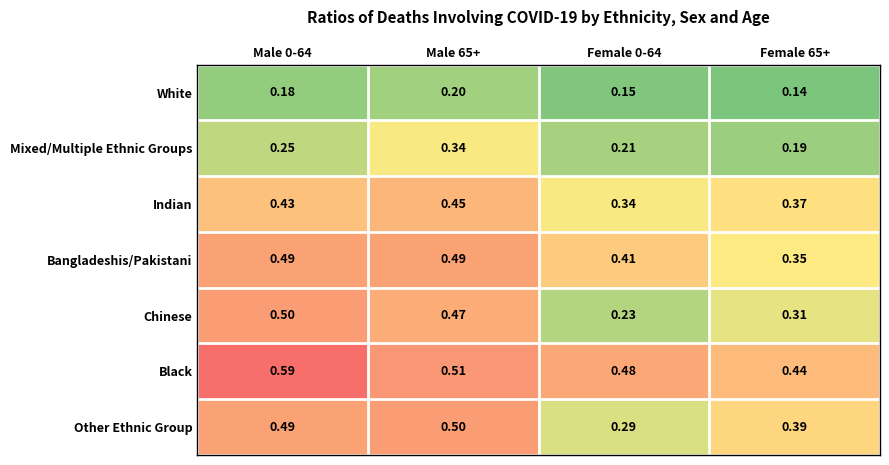

At Female 0-64, list the series in order from smallest to largest.

White, Mixed/Multiple Ethnic Groups, Chinese, Other Ethnic Group, Indian, Bangladeshis/Pakistani, Black